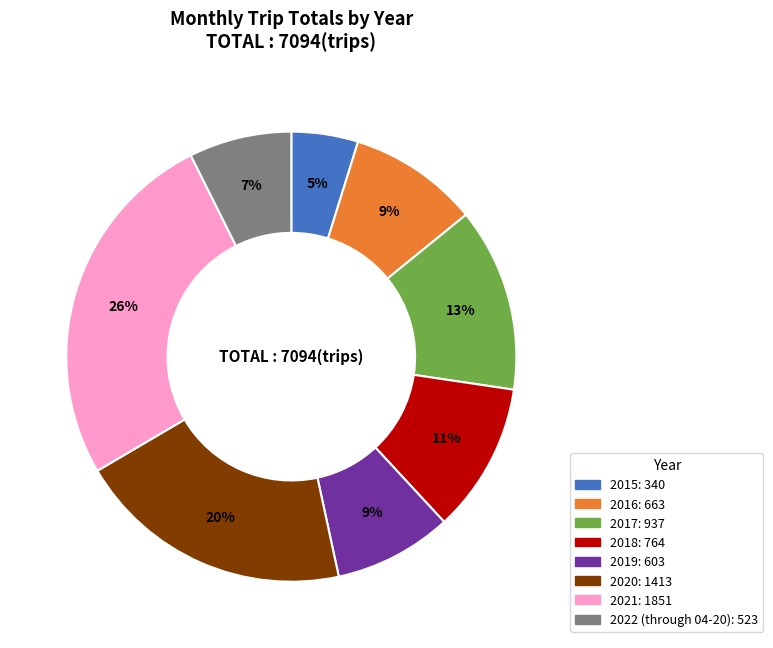

How many slices are in this pie chart?

8